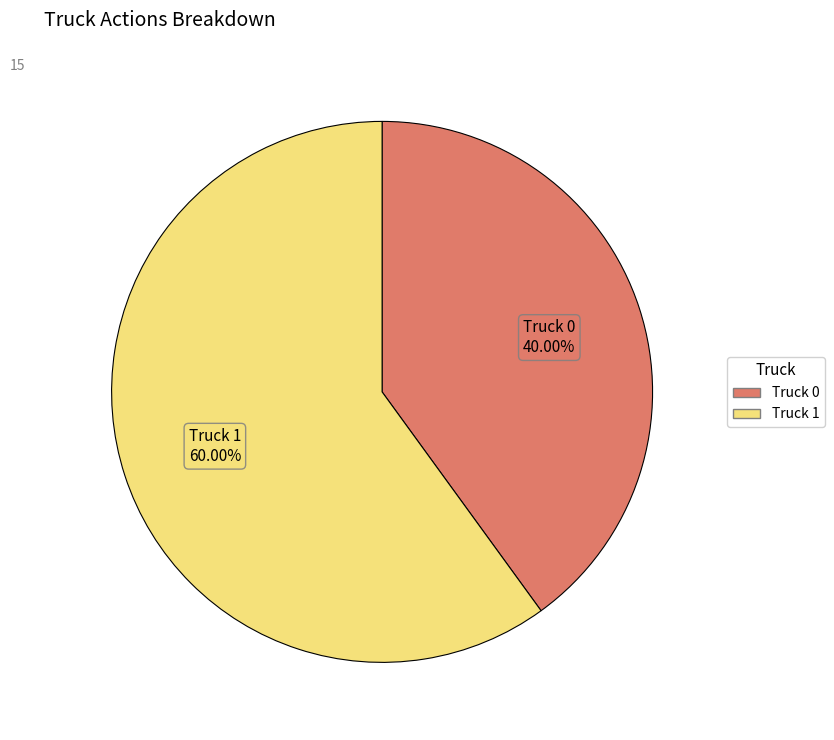

Between Truck 0 and Truck 1, which is larger?

Truck 1